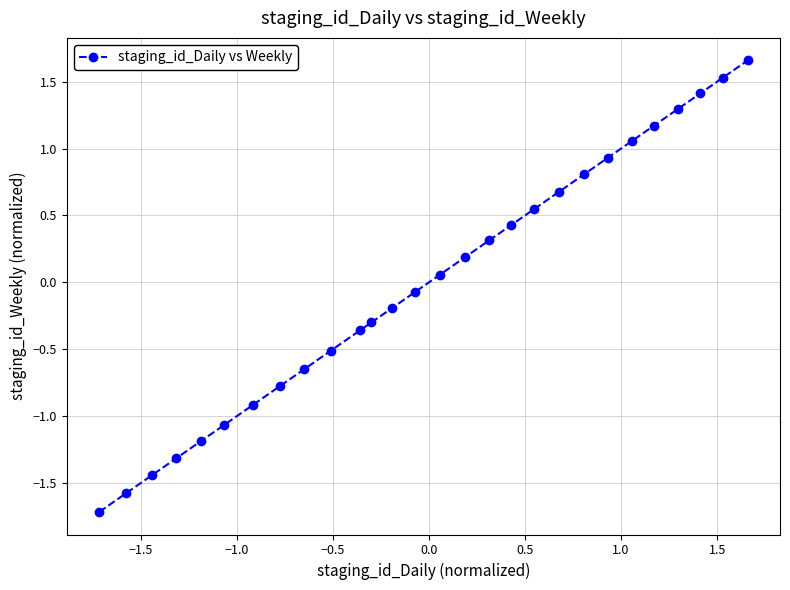

What is the difference between the maximum and minimum values?

3.4